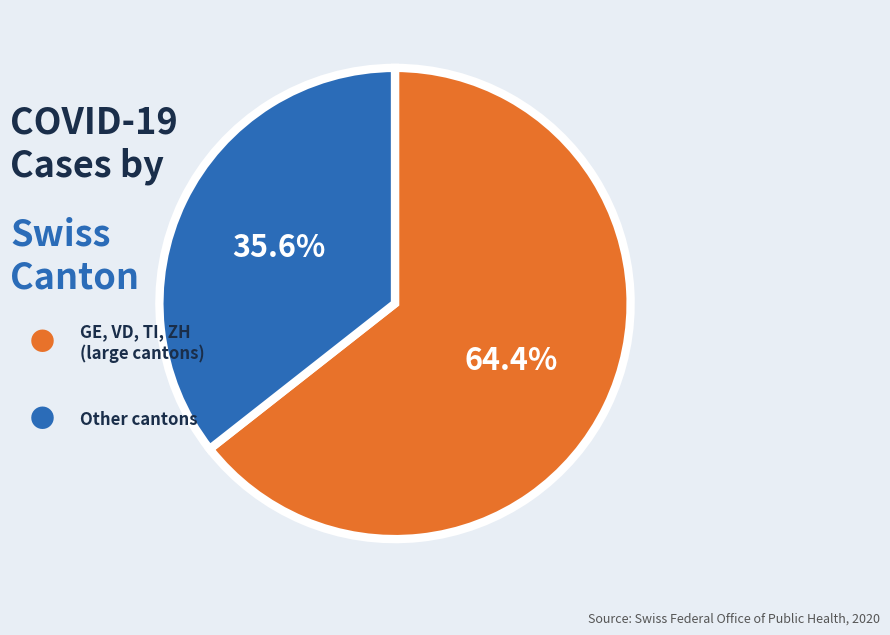

Count the number of slices in the pie.

2